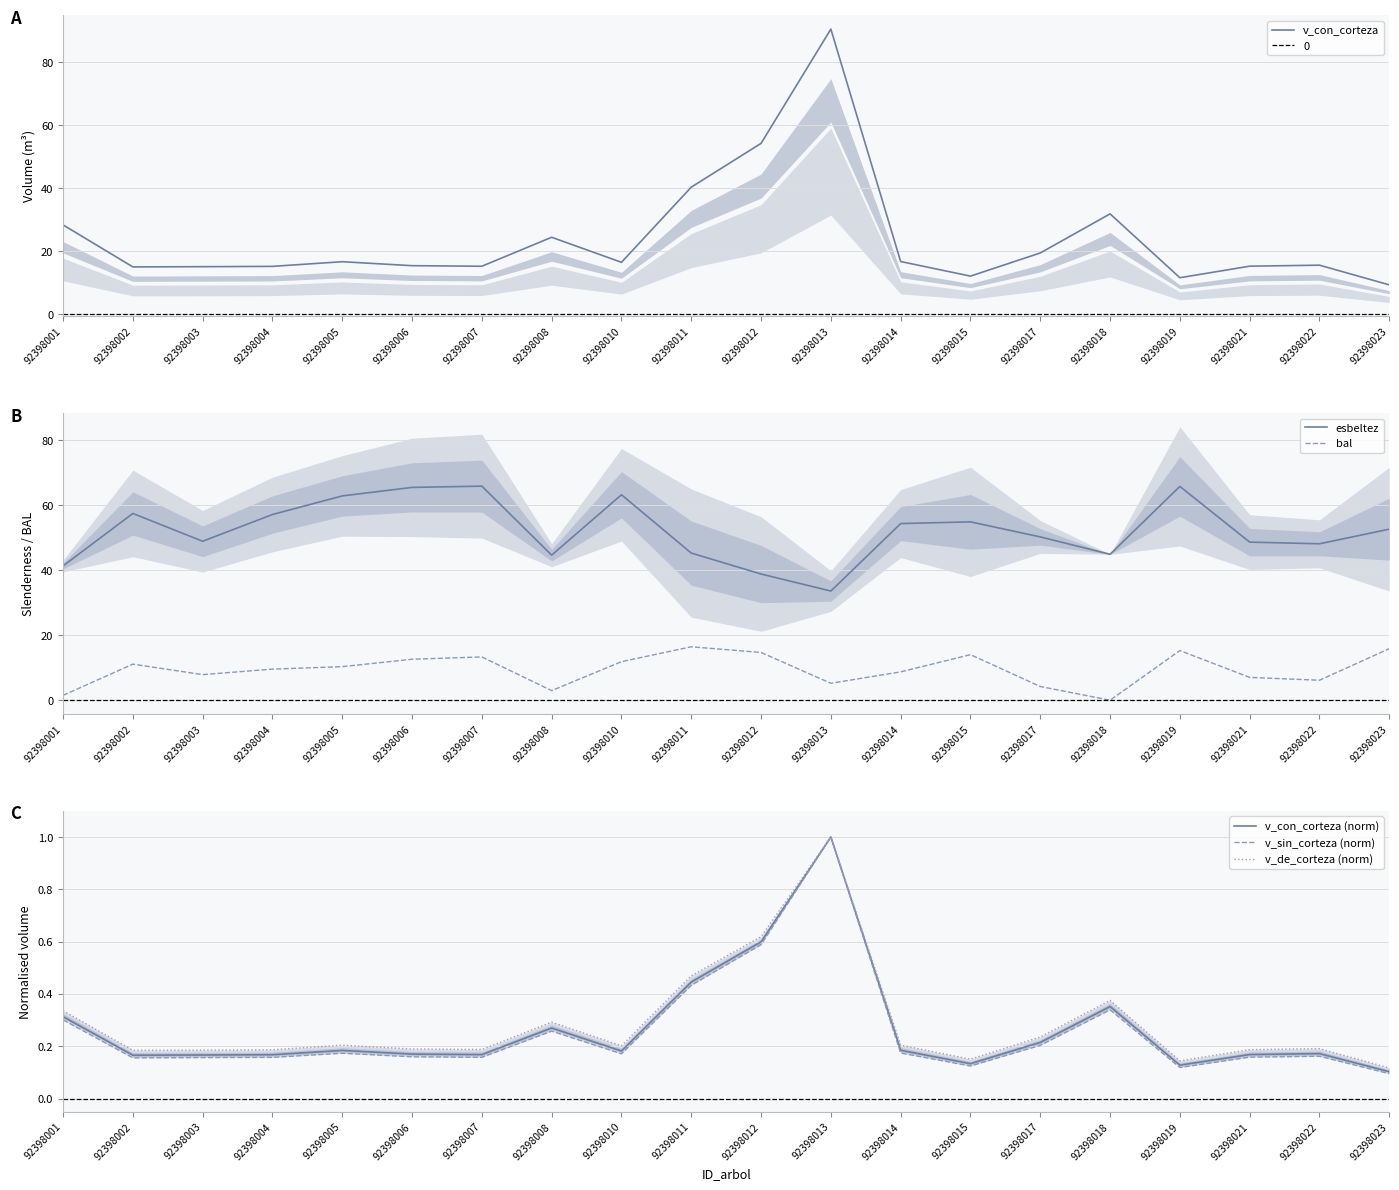

Is the value of esbeltez at 92398019 greater than the value of v_de_corteza (norm) at 92398023?

Yes